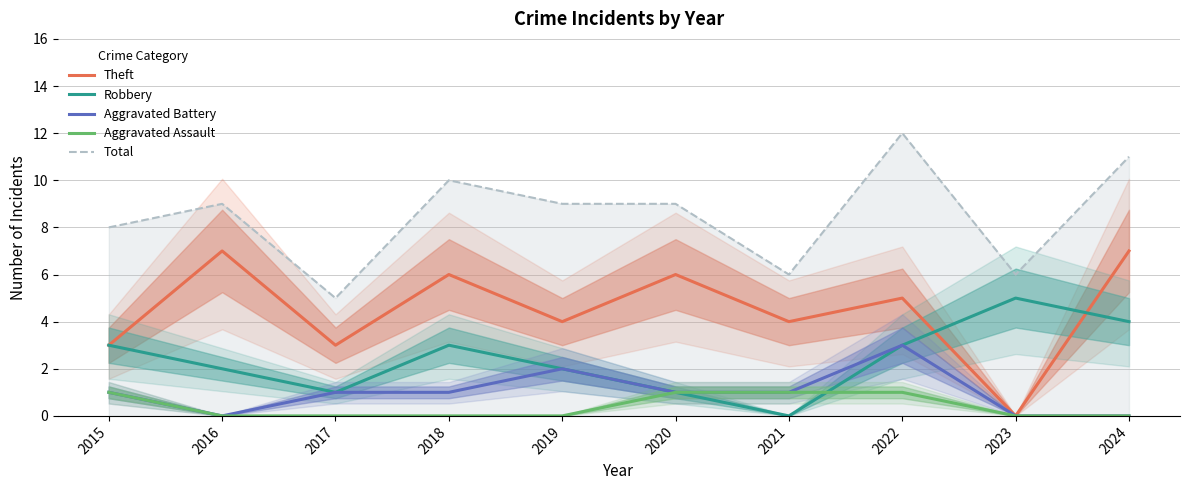

The value of Robbery at 2016 is 1. True or false?

False